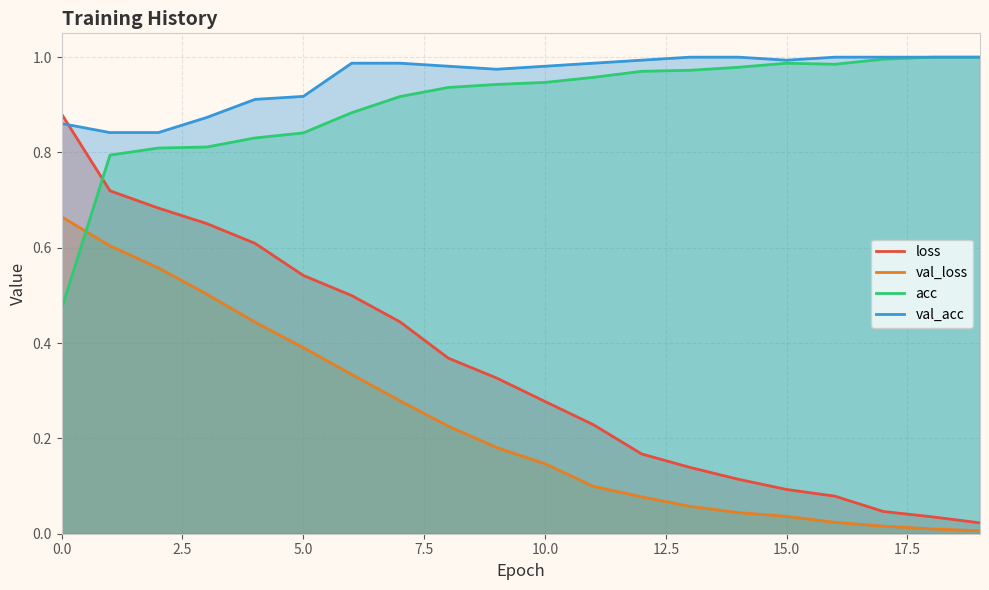

Rank the series by their maximum value, from lowest to highest.

val_loss, loss, acc, val_acc